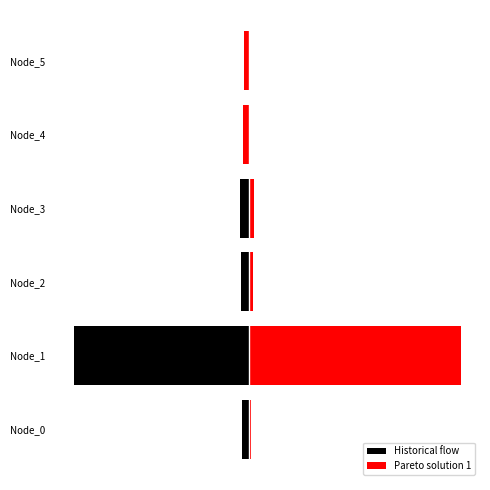

What is the value of the Historical flow bar at the 2nd from the left?

-2691.3